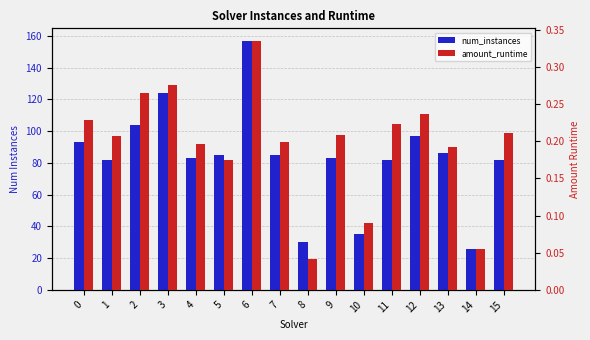

At which category is the sum across all series the highest?

6